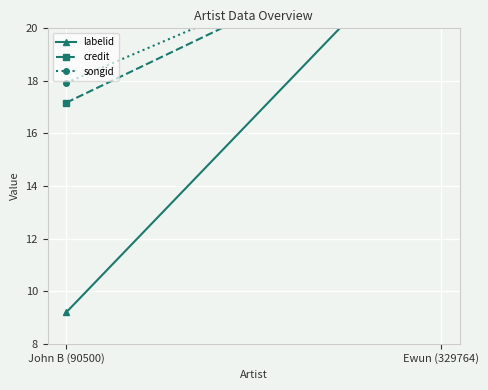

At which category does the chart reach its minimum across all series?

John B (90500)